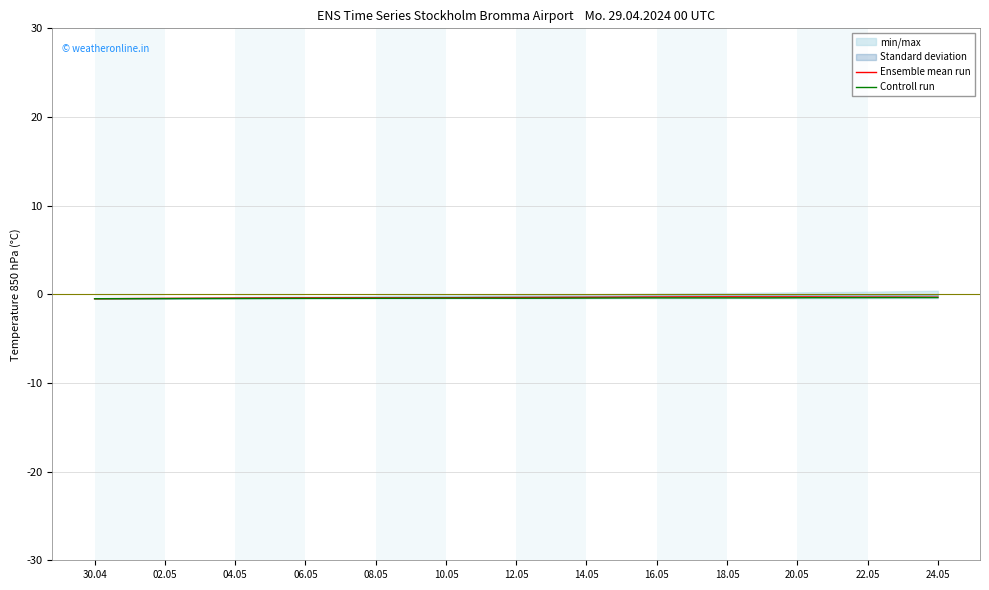

Which series has the largest total across all categories?

Ensemble mean run